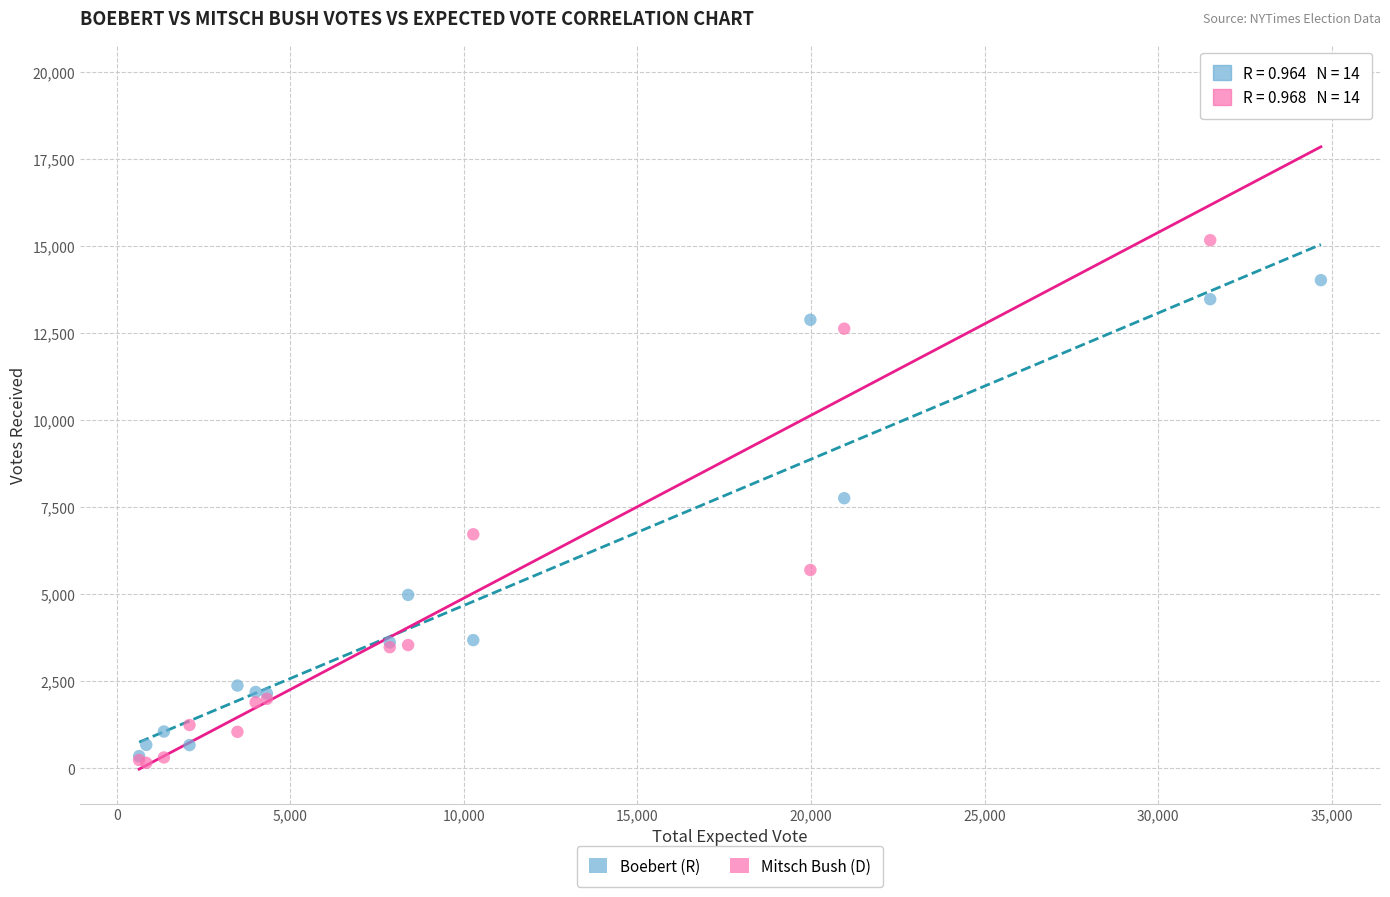

Which series has the widest spread of Y values?

Mitsch Bush (D)